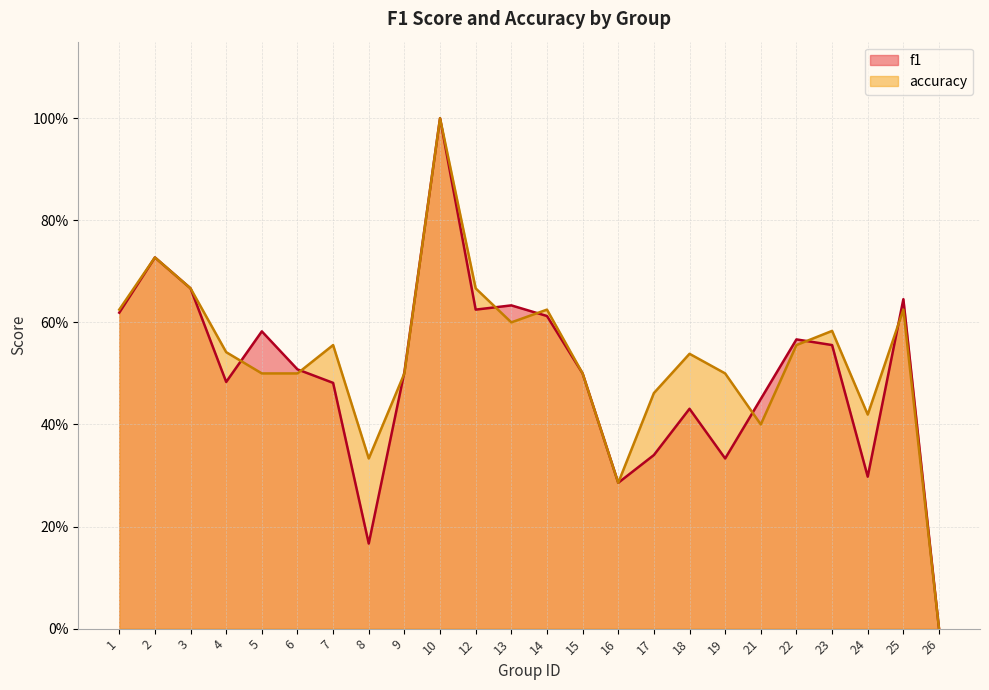

Count the accuracy values in the range 0 to 1.

24